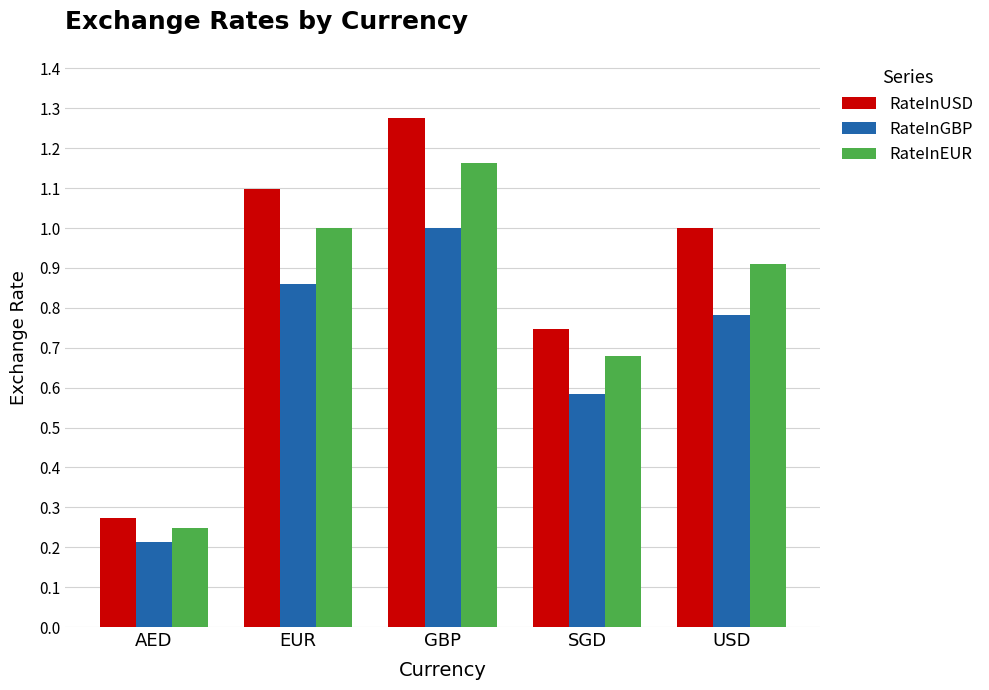

Which category has the highest value across all series?

GBP